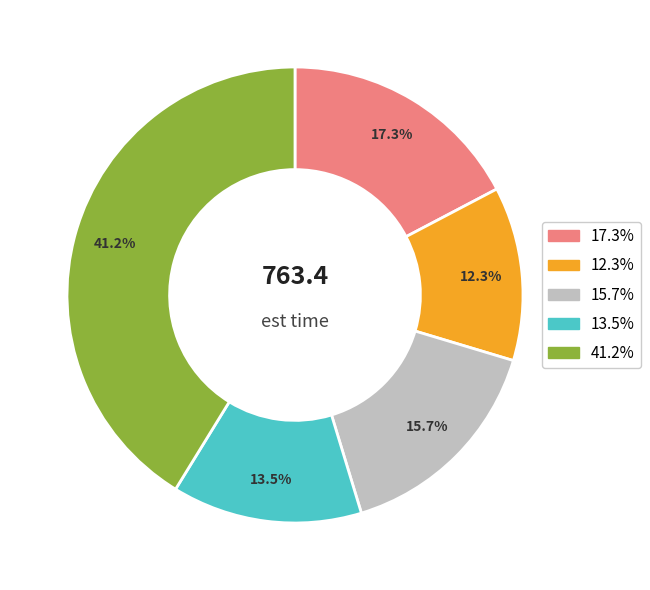

How many segments does this pie chart have?

5